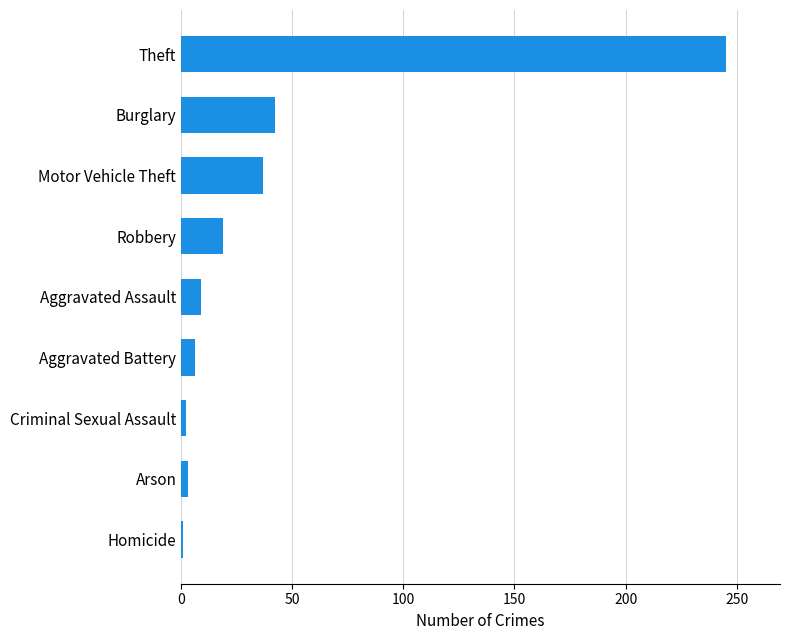

Approximately how many times larger is the value at Aggravated Battery compared to Robbery?

0.3